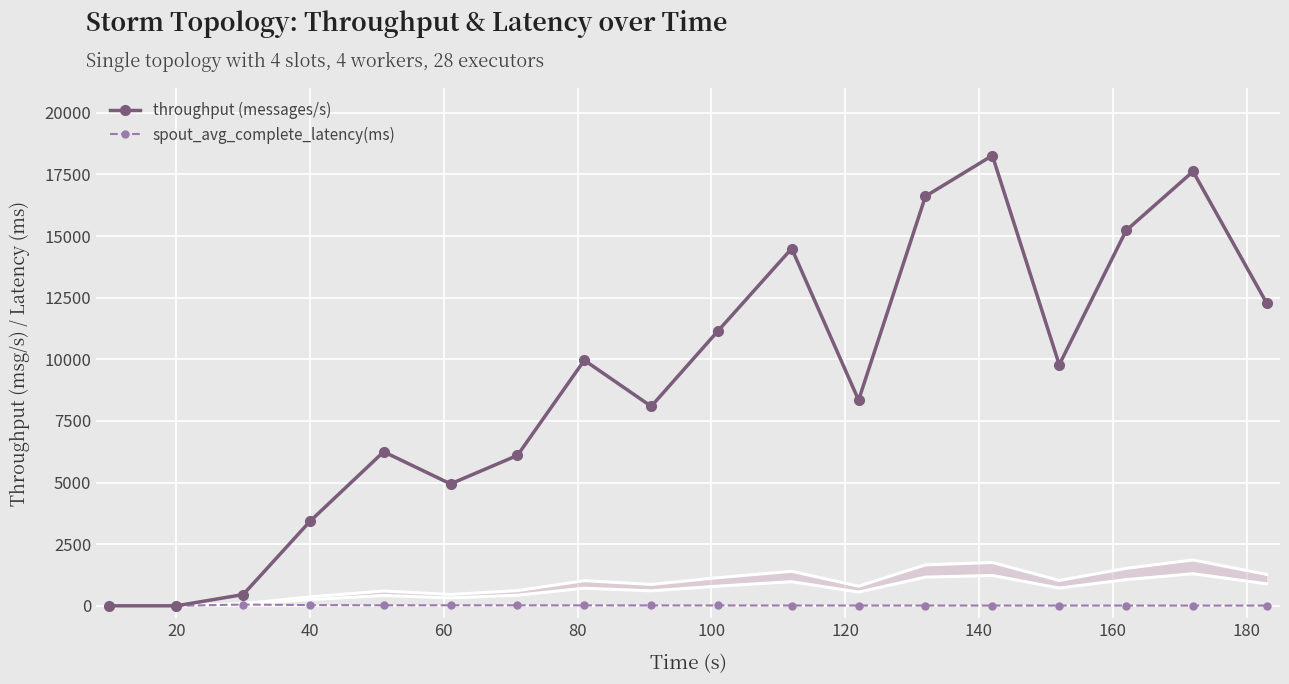

True or false: spout_avg_complete_latency(ms) and throughput (messages/s) cross at least once.

False